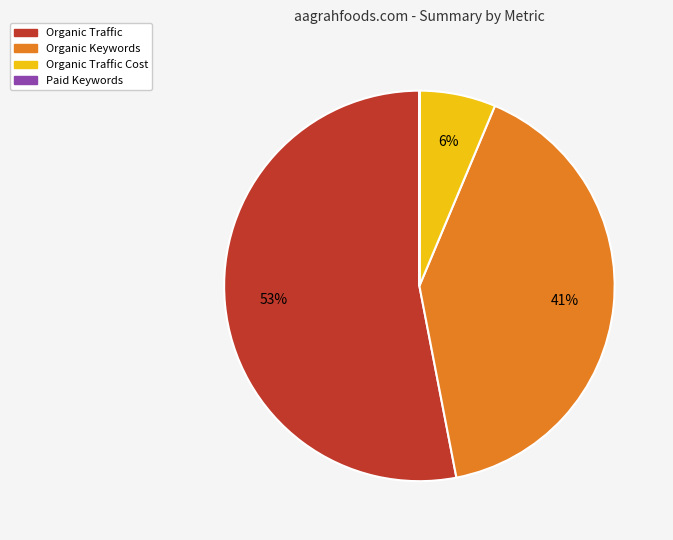

Is there any slice that represents more than half of the pie?

Yes